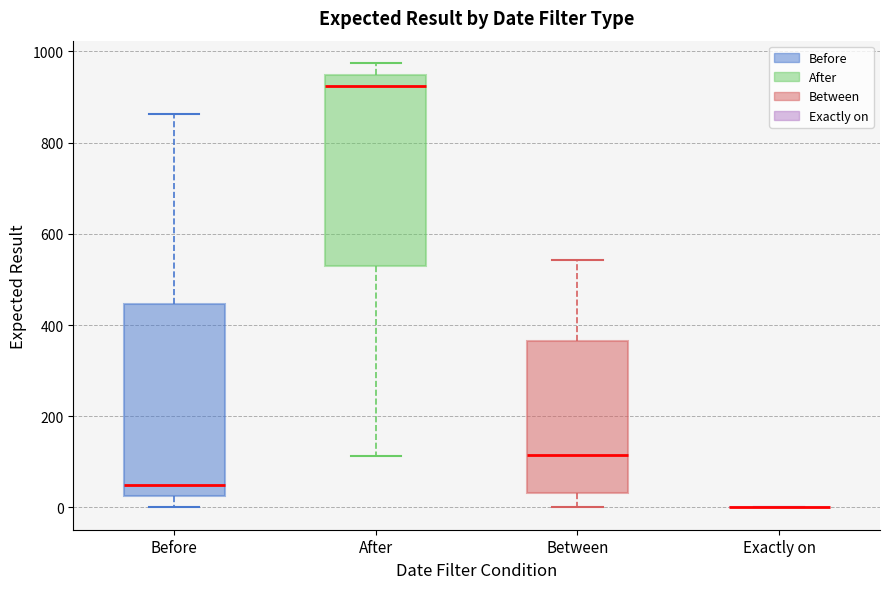

Where does the median line of the box for Before sit on the y-axis? The values are not printed on the chart, so give them approximately, as read against the axis.

40